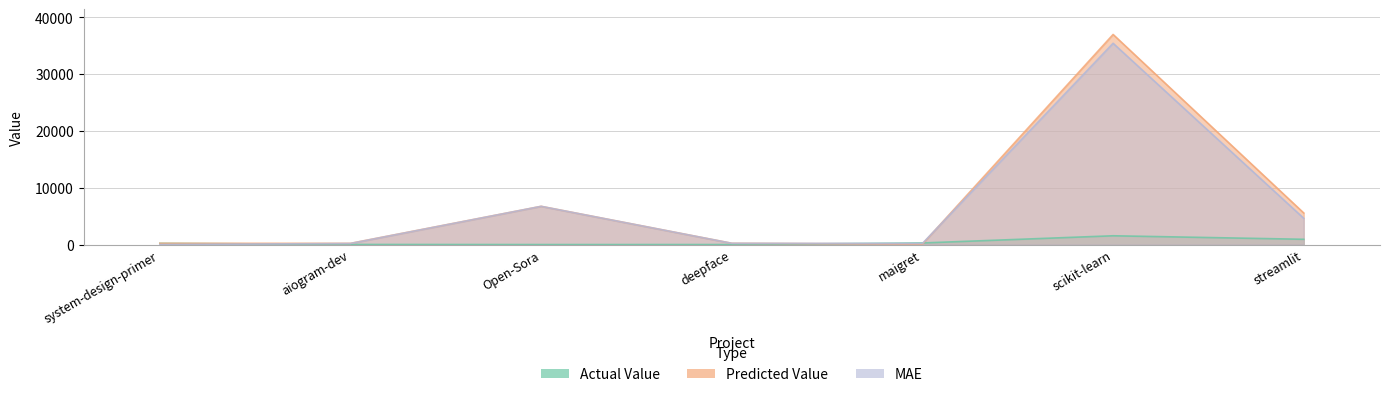

At how many categories does at least one series exceed 27010?

1